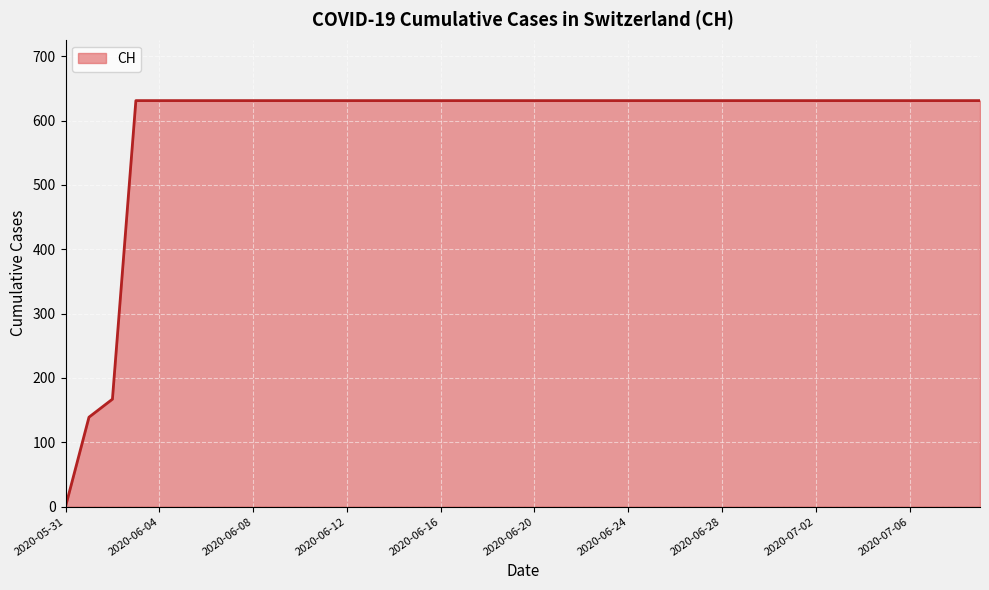

What is the maximum value shown in the chart?

631